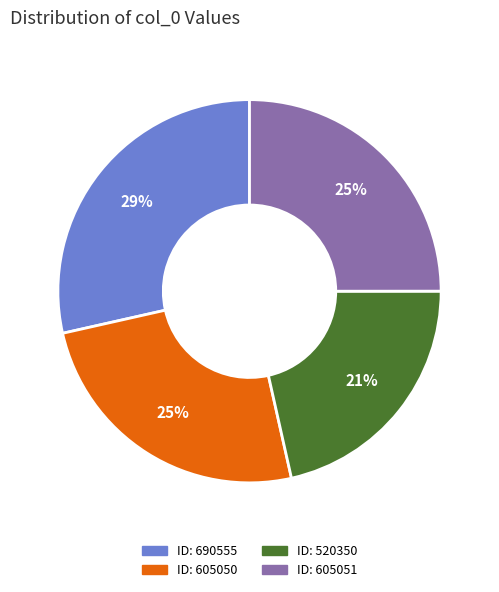

Does any single category account for the majority?

No